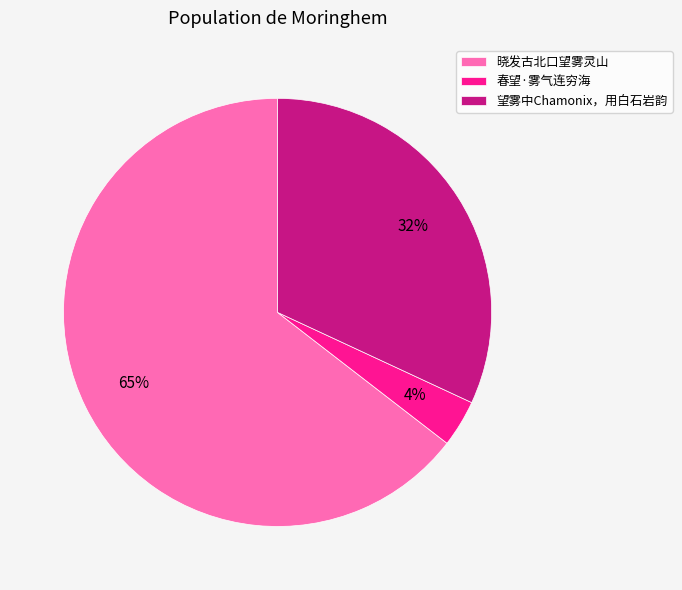

Is it true that 晓发古北口望雾灵山 is 55% of the pie?

False